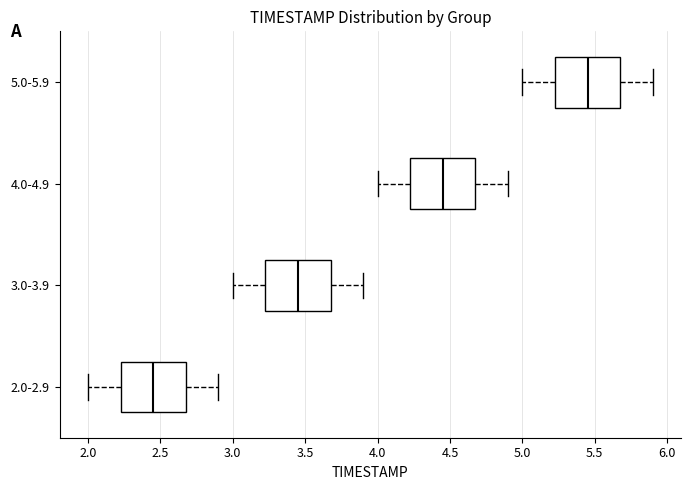

Which box's median line is the furthest to the right?

5.0-5.9